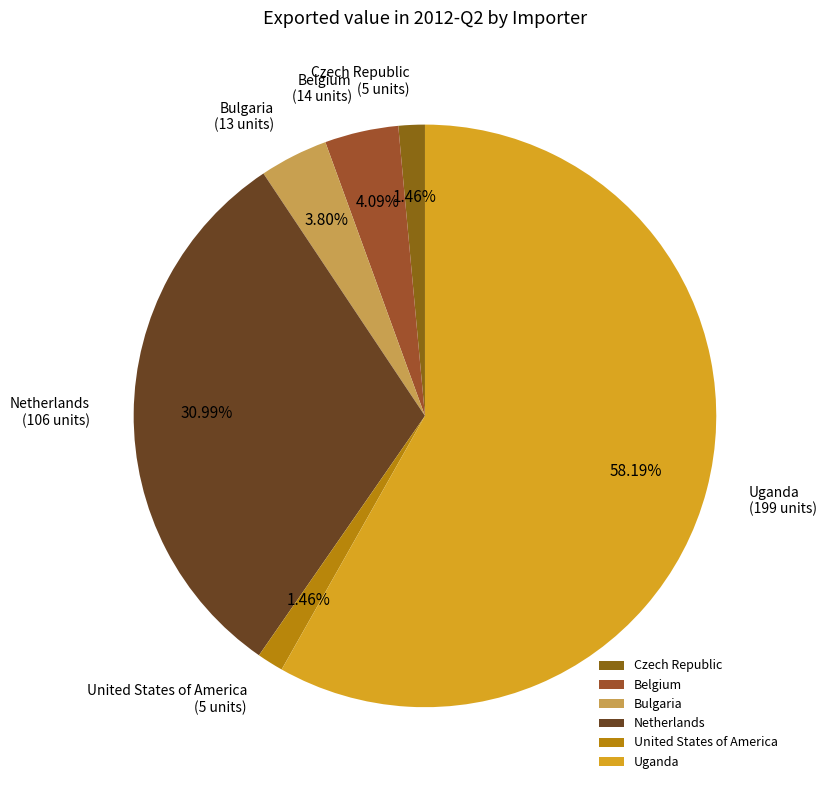

To the nearest percent, what is the average slice percentage?

17%